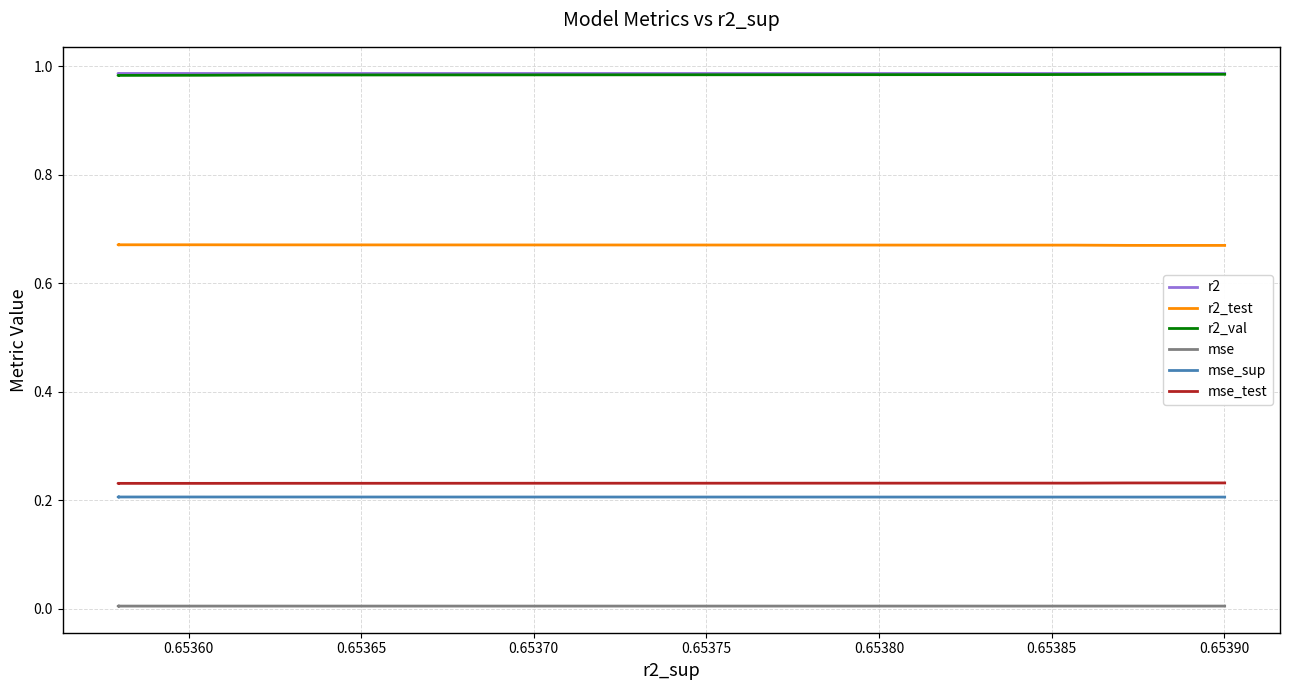

Count the number of categories in the chart.

10